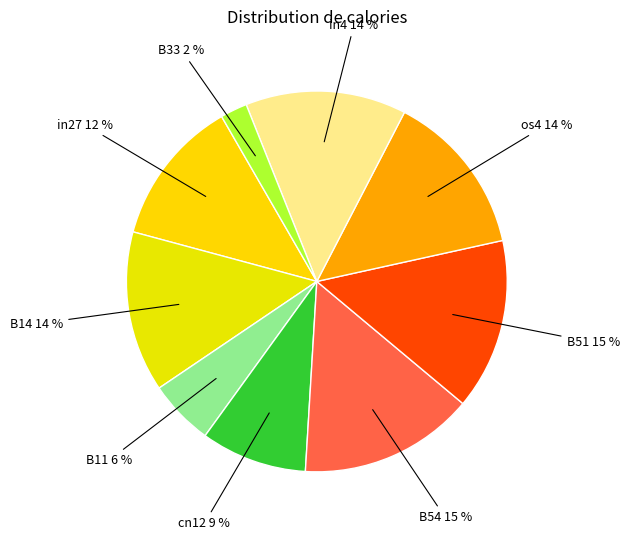

Combined, do in4 and B51 account for over 50%?

No